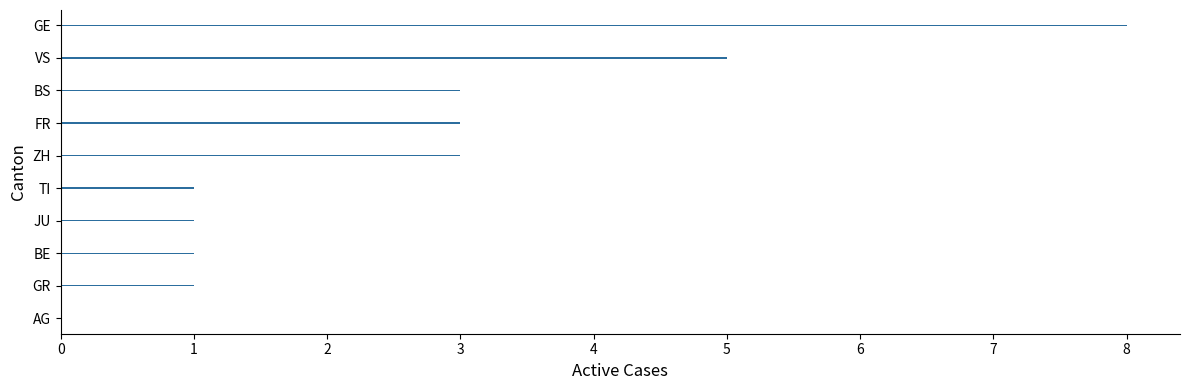

Approximately how many times larger is the value at GE compared to TI?

8.0